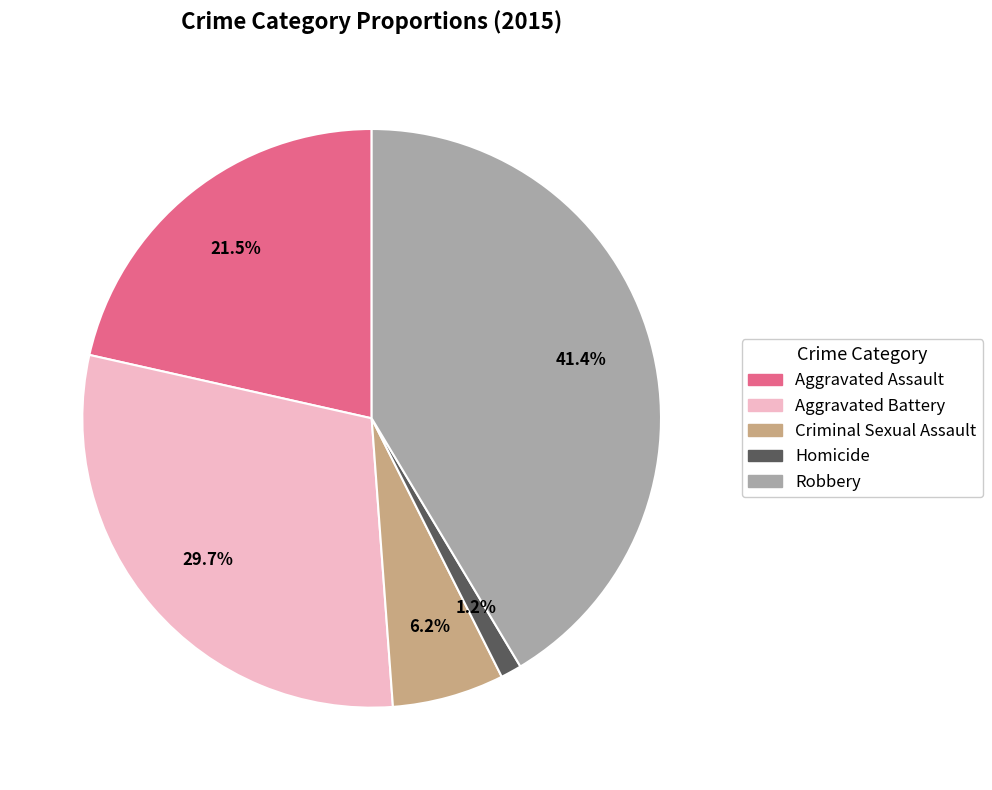

Is it true that Criminal Sexual Assault is 6% of the pie?

True